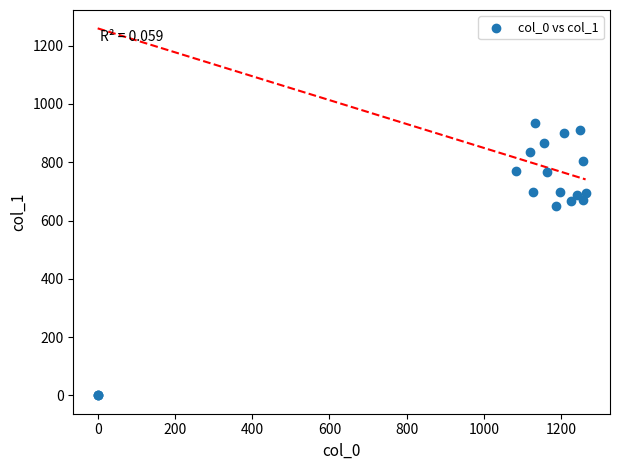

What Y value in the scatter plot is closest to 467?

651.4